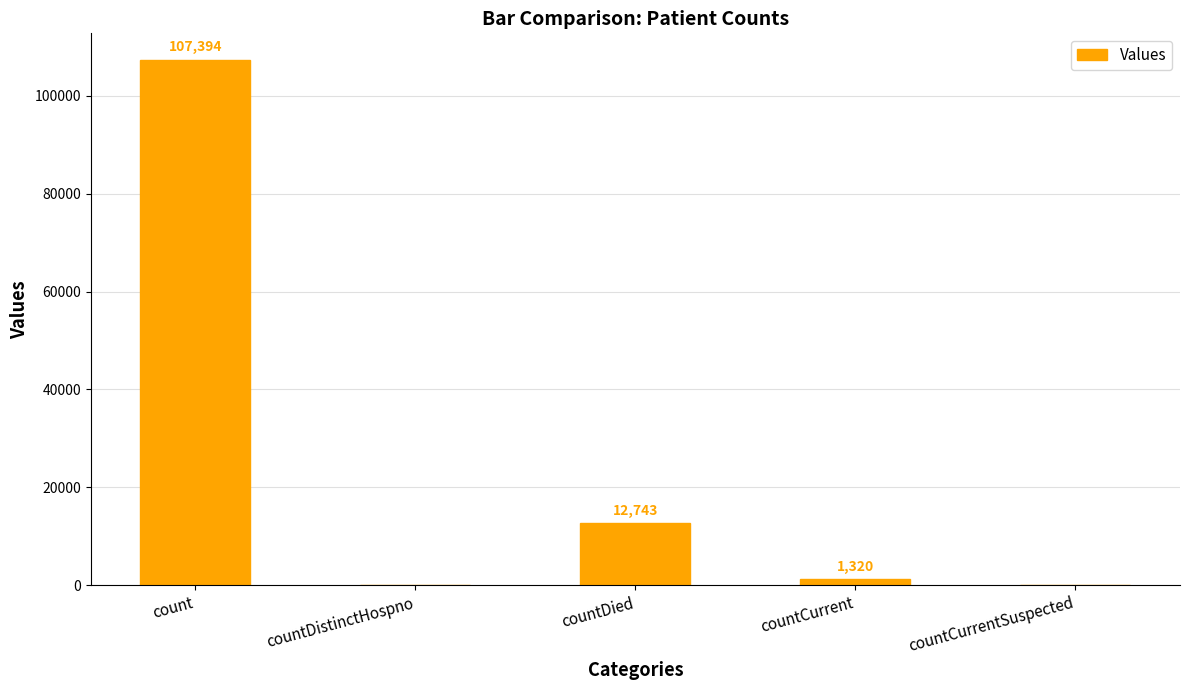

True or false: the data shows 0 at countDistinctHospno.

True